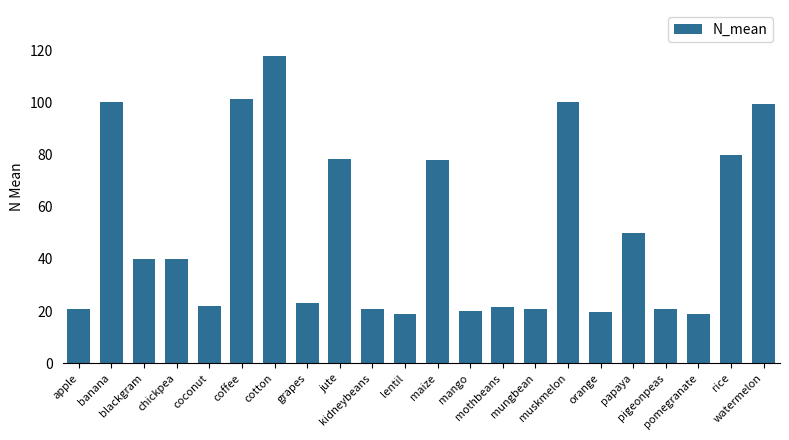

What is the label of the 16th bar from the right?

cotton